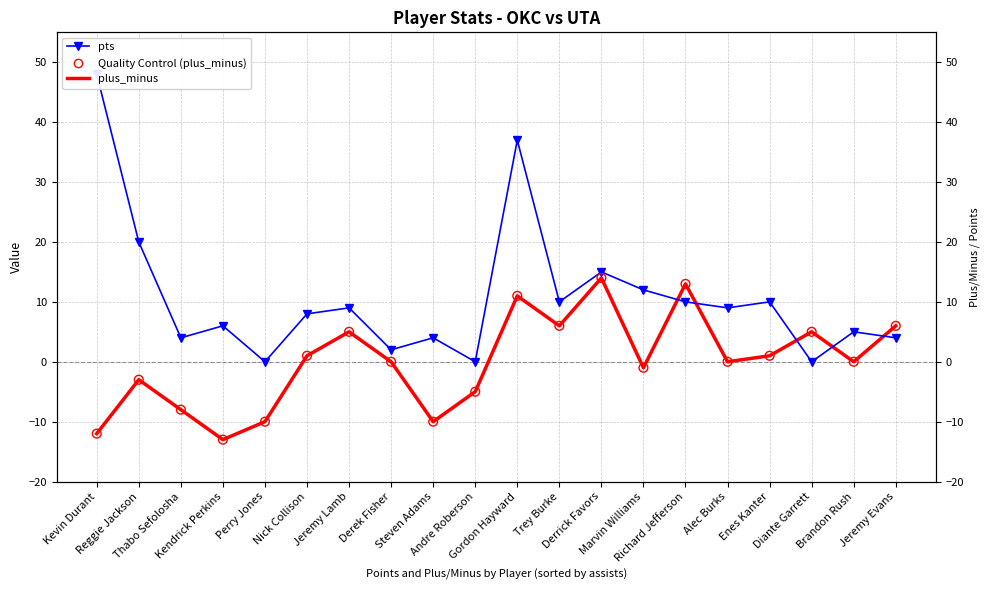

Which series reaches the minimum Y coordinate?

plus_minus (Estimated Mean)